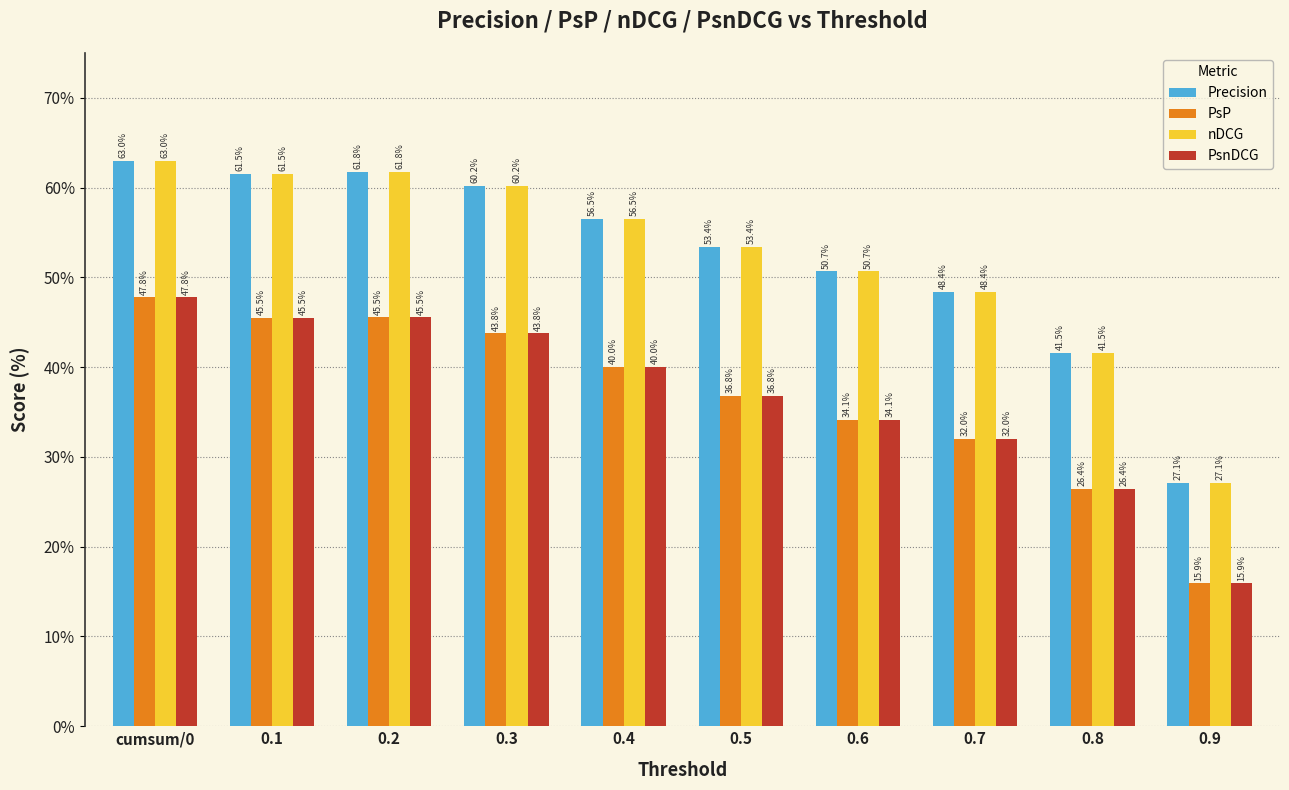

What is the difference between the maximum and minimum values in the PsP series?

31.9